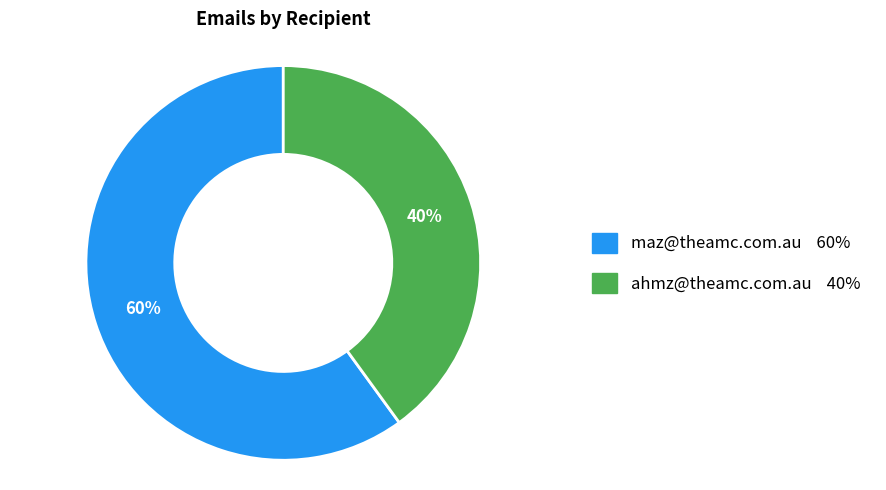

Between maz@theamc.com.au and ahmz@theamc.com.au, which is larger?

maz@theamc.com.au